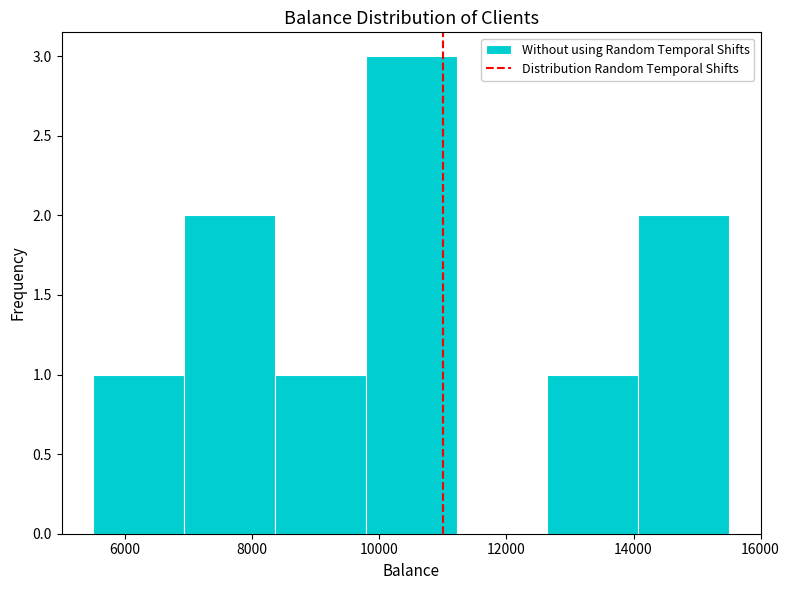

Reading left to right, list every bar in this chart as the range it spans on the x-axis followed by its height. Neither the bar edges nor the heights are printed on the chart, so give them approximately, as read against the axes.

5600 to 7000: 1
7000 to 8400: 2
8400 to 9800: 1
9800 to 11200: 3
11200 to 12600: 0
12600 to 14000: 1
14000 to 15600: 2